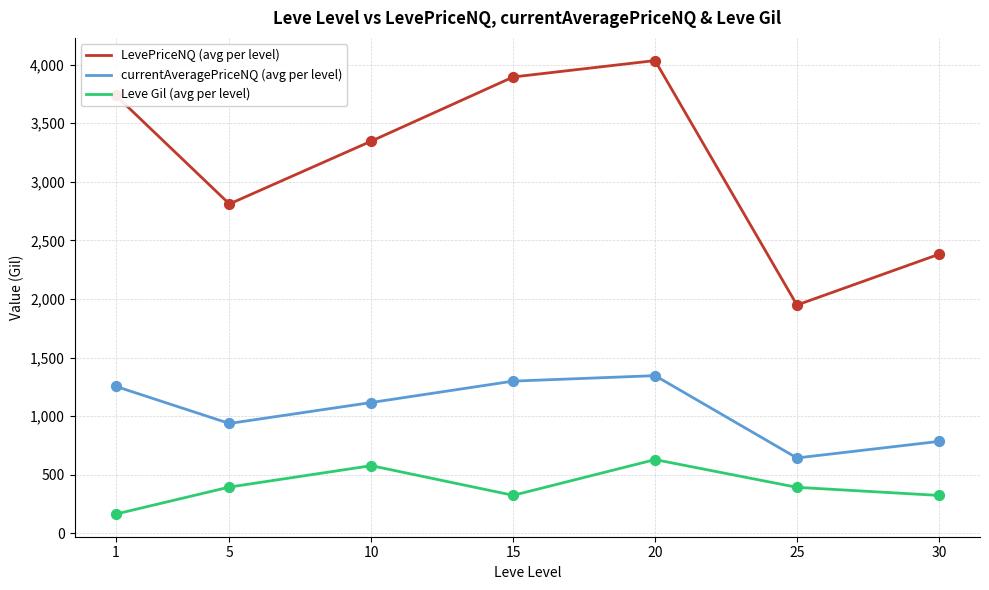

What is the total value across all series at 1?

5154.0